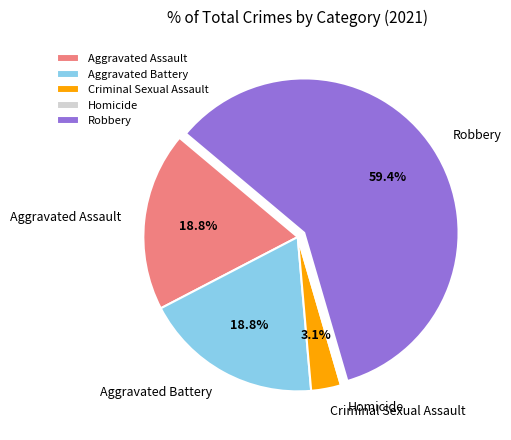

Which slice represents more than half of the pie?

Robbery